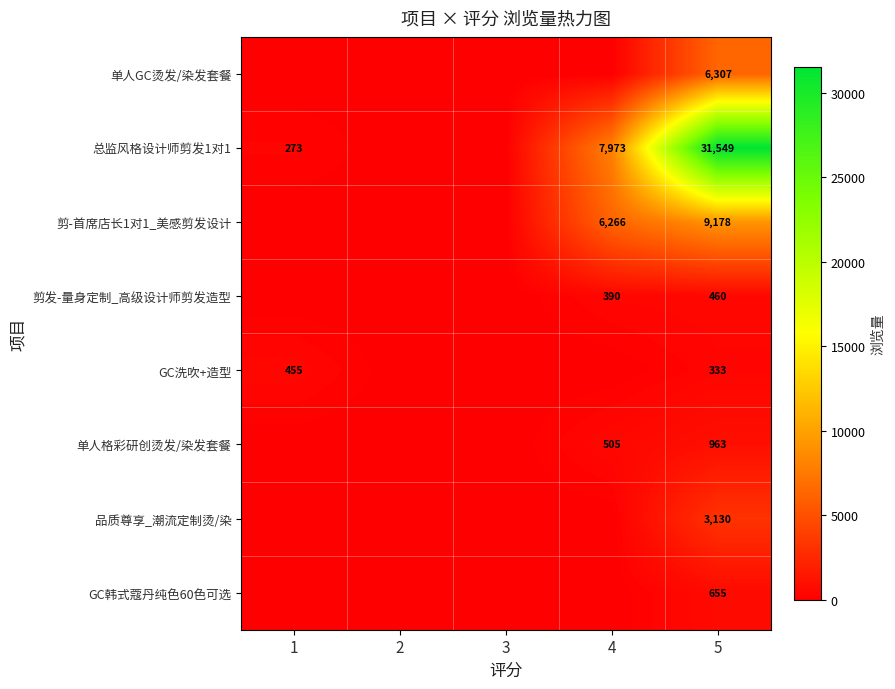

What is the spread (max minus min) of values at 1?

455